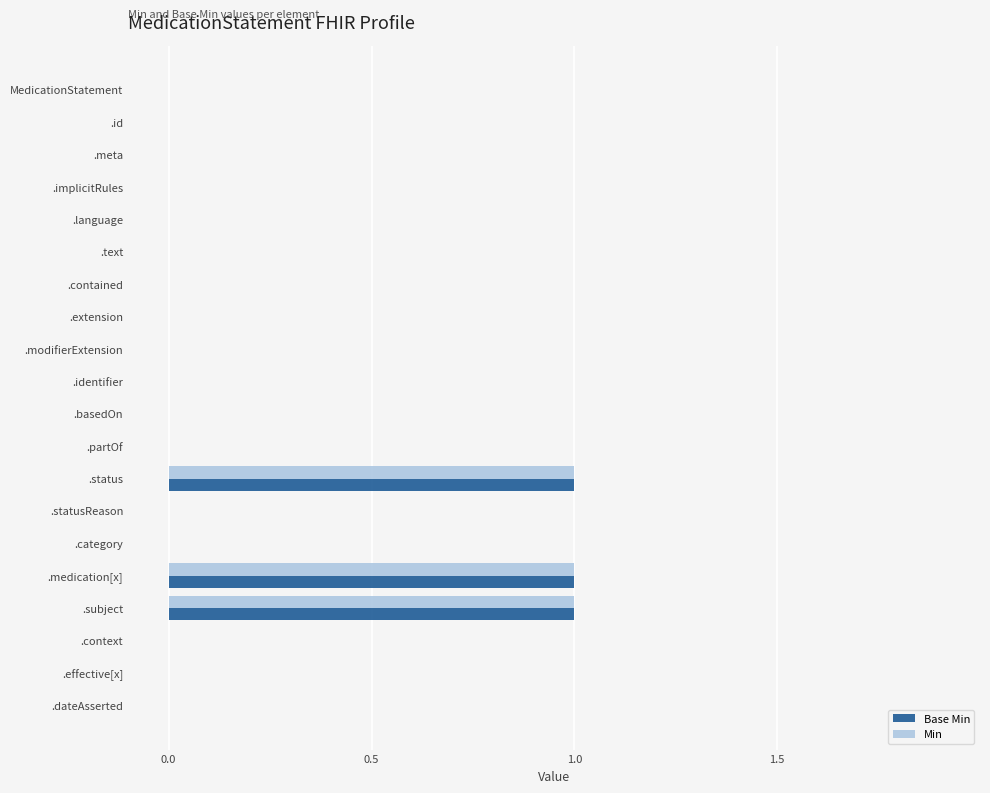

The Min series shows 0 at .language. True or false?

True